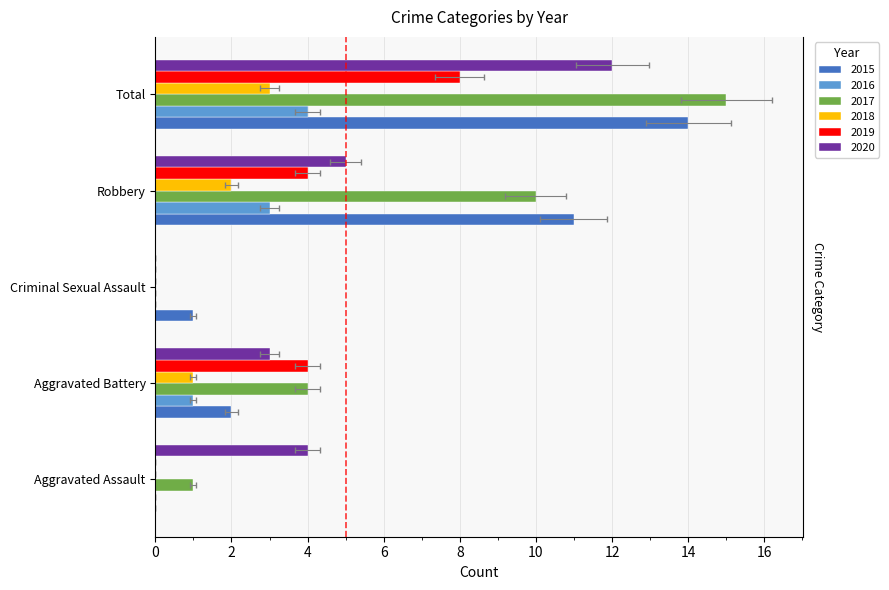

Reading left to right, what are all the values shown in this chart?

2015: Aggravated Assault=0	Aggravated Battery=2	Criminal Sexual Assault=1	Robbery=11	Total=14
2016: Aggravated Assault=0	Aggravated Battery=1	Criminal Sexual Assault=0	Robbery=3	Total=4
2017: Aggravated Assault=1	Aggravated Battery=4	Criminal Sexual Assault=0	Robbery=10	Total=15
2018: Aggravated Assault=0	Aggravated Battery=1	Criminal Sexual Assault=0	Robbery=2	Total=3
2019: Aggravated Assault=0	Aggravated Battery=4	Criminal Sexual Assault=0	Robbery=4	Total=8
2020: Aggravated Assault=4	Aggravated Battery=3	Criminal Sexual Assault=0	Robbery=5	Total=12